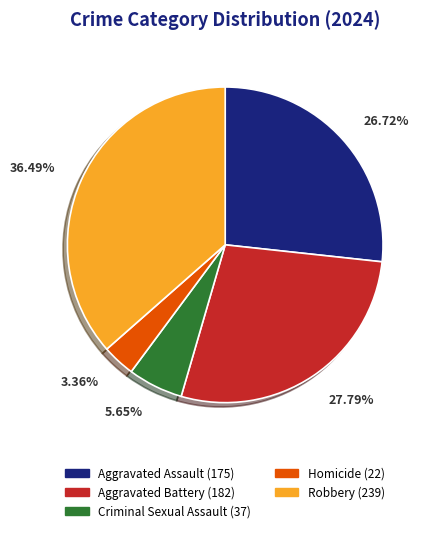

What percentage is the Homicide slice, to the nearest percent?

3%